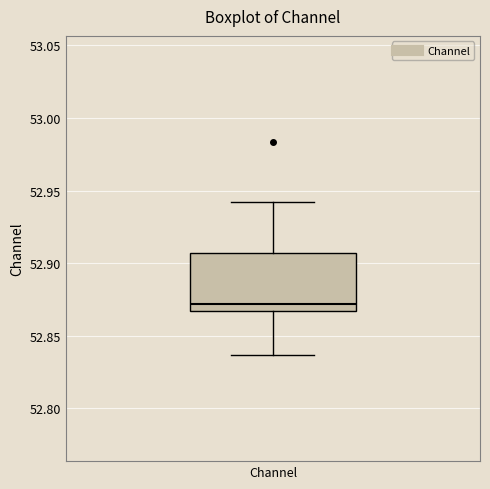

Transcribe this box plot: give where the median line is, the range the box spans, and where the two whiskers end, as read against the y-axis. The values are not printed on the chart, so give them approximately, as read against the axis.

median 52.870, box 52.865 to 52.905, whiskers 52.835 to 52.940